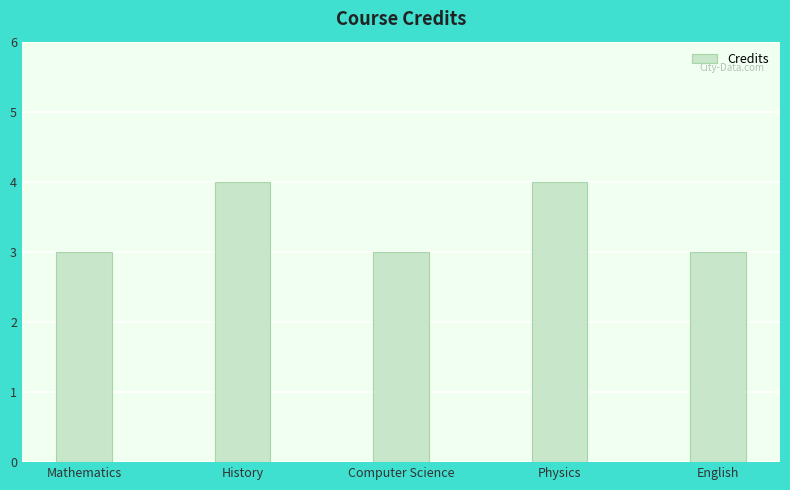

Read the value at History.

4